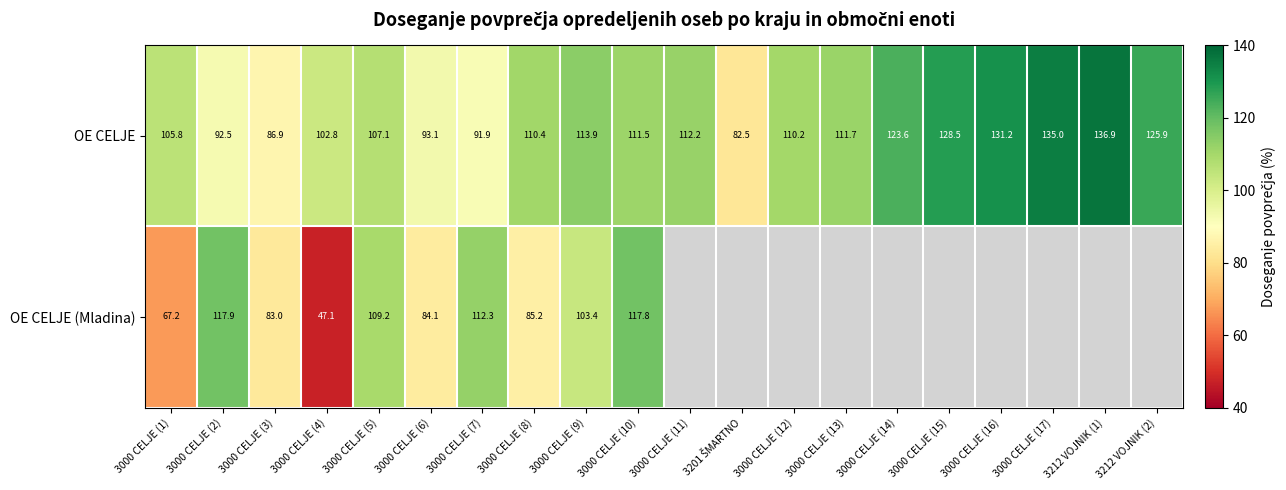

Rank the series at 3000 CELJE (10) from highest to lowest value.

OE CELJE (Mladina), OE CELJE